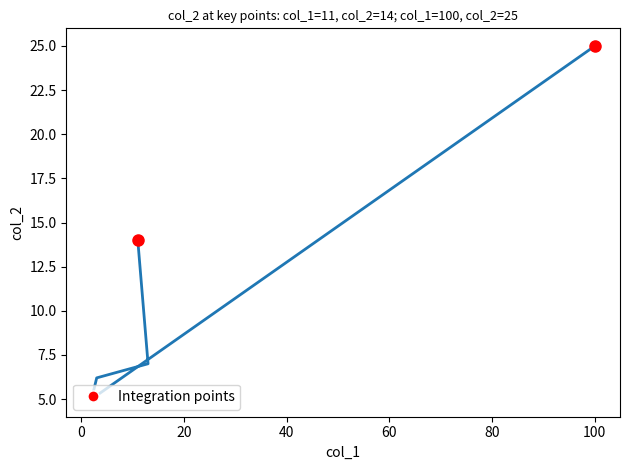

Reading left to right, transcribe all the data shown in this chart.

14.0	7.0	6.2	5.0	25.0